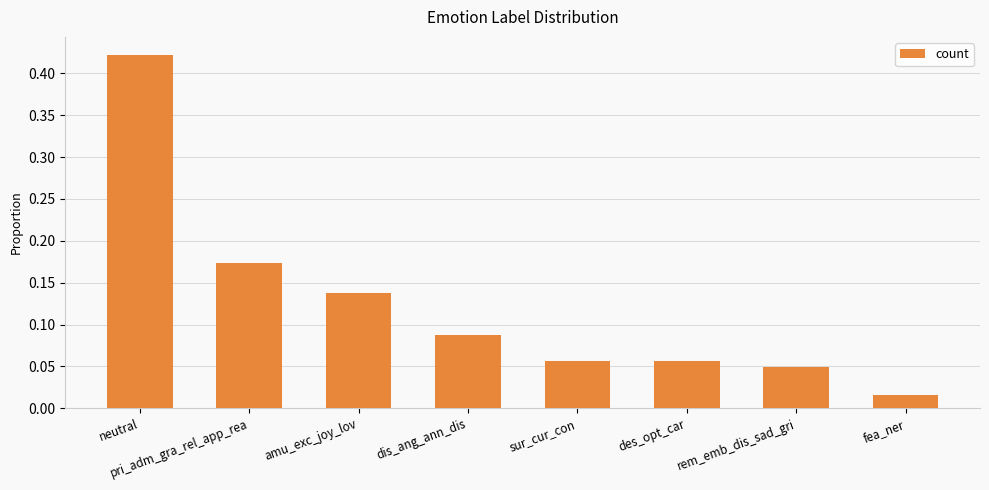

What is the sum of all values?

1.0